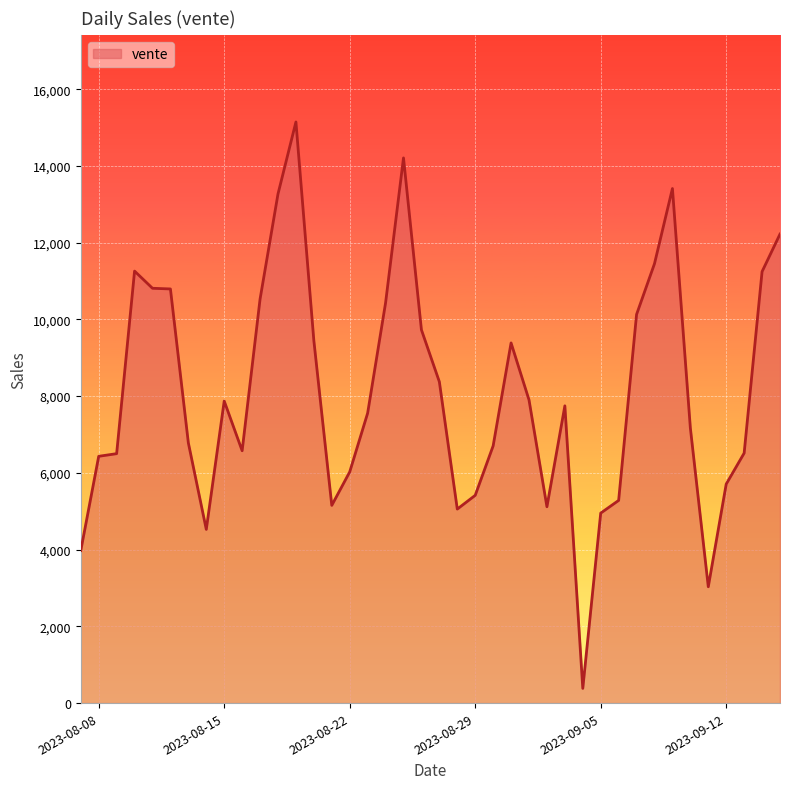

What is the minimum value shown in the chart?

383.0